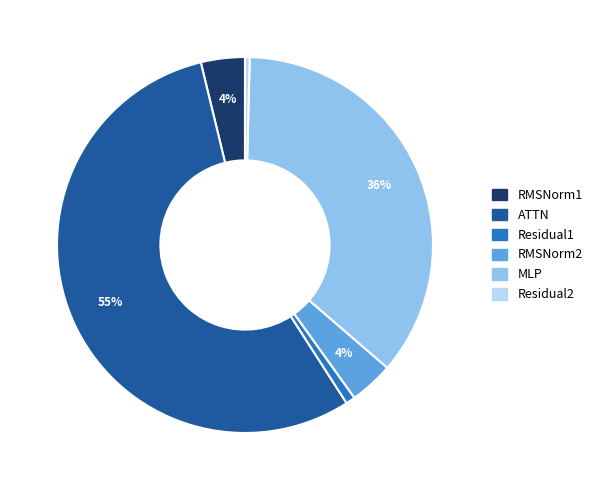

Between Residual2 and ATTN, which is larger?

ATTN